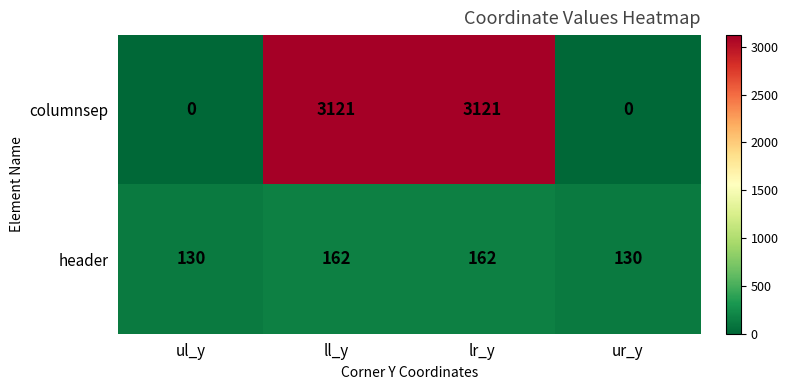

Reading left to right, extract all data points from this chart.

columnsep: ul_y=0	ll_y=3121	lr_y=3121	ur_y=0
header: ul_y=130	ll_y=162	lr_y=162	ur_y=130